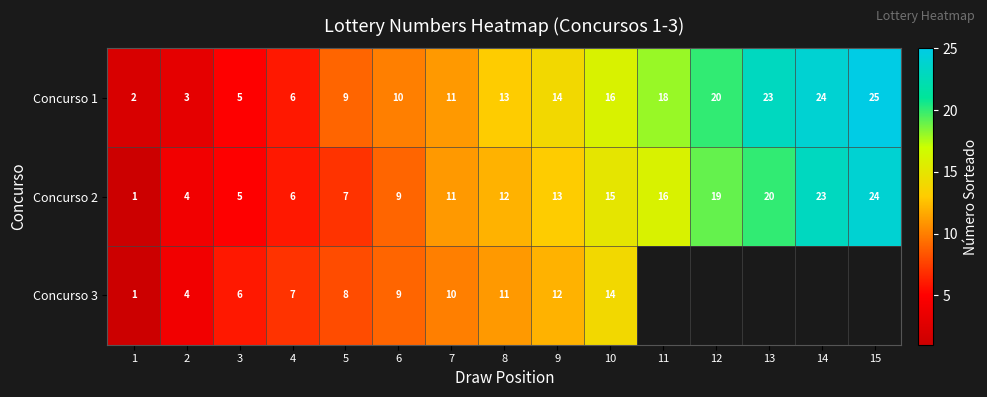

List the labels in order of Concurso 2 value, largest first.

15, 14, 13, 12, 11, 10, 9, 8, 7, 6, 5, 4, 3, 2, 1